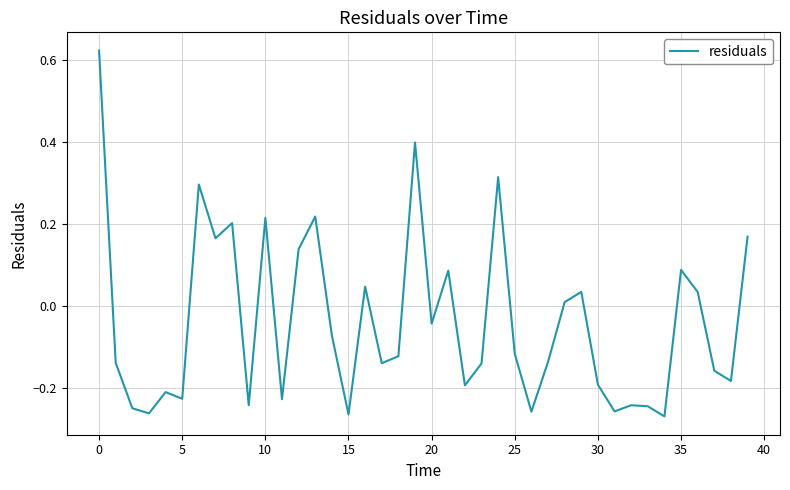

What is the difference between the maximum and minimum values?

0.9